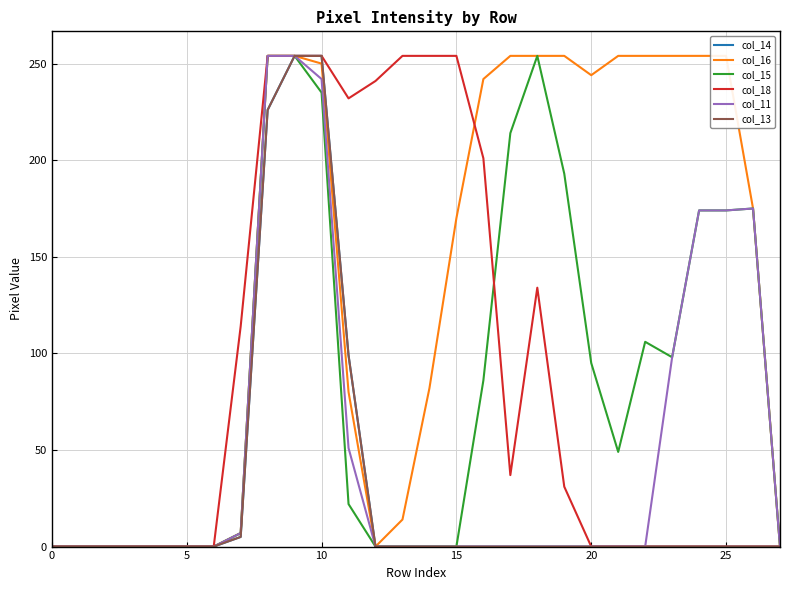

How many data points in col_13 are above 0?

5